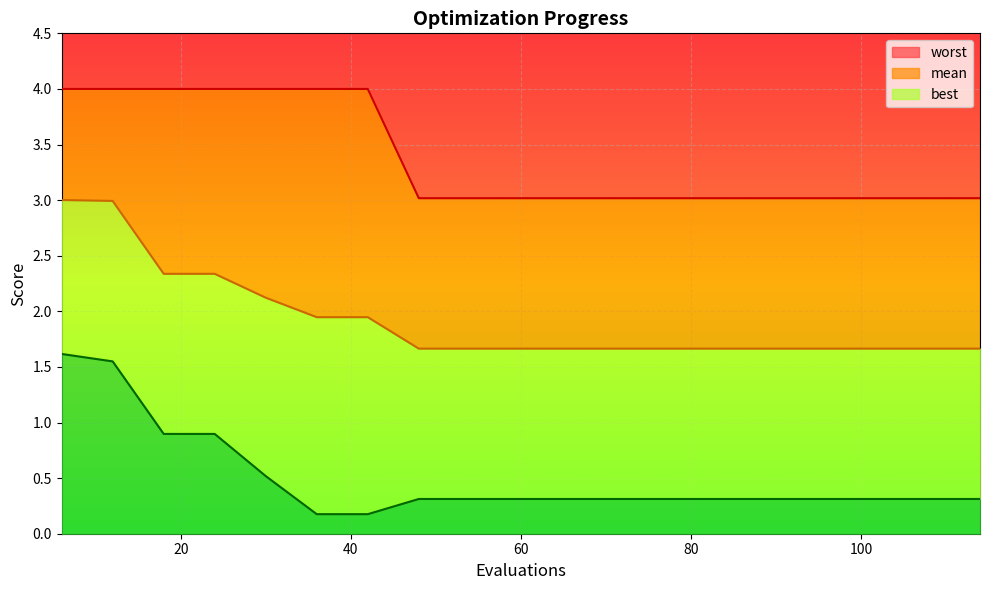

Reading right to left, extract all data points from this chart.

mean: 1.7	1.7	1.7	1.7	1.7	1.7	1.7	1.7	1.7	1.7	1.7	1.7	1.9	1.9	2.1	2.3	2.3	3.0	3.0
best: 0.3	0.3	0.3	0.3	0.3	0.3	0.3	0.3	0.3	0.3	0.3	0.3	0.2	0.2	0.5	0.9	0.9	1.5	1.6
worst: 3.0	3.0	3.0	3.0	3.0	3.0	3.0	3.0	3.0	3.0	3.0	3.0	4.0	4.0	4.0	4.0	4.0	4.0	4.0